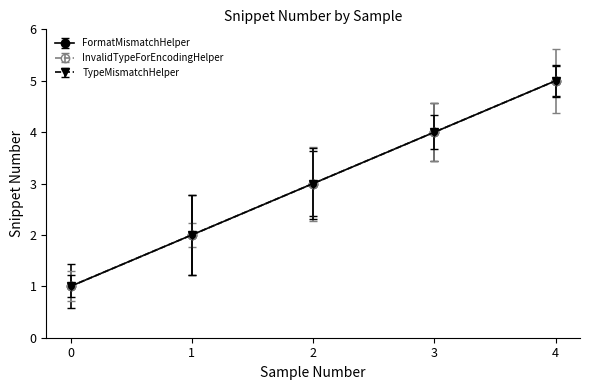

Which series has the largest total across all categories?

FormatMismatchHelper